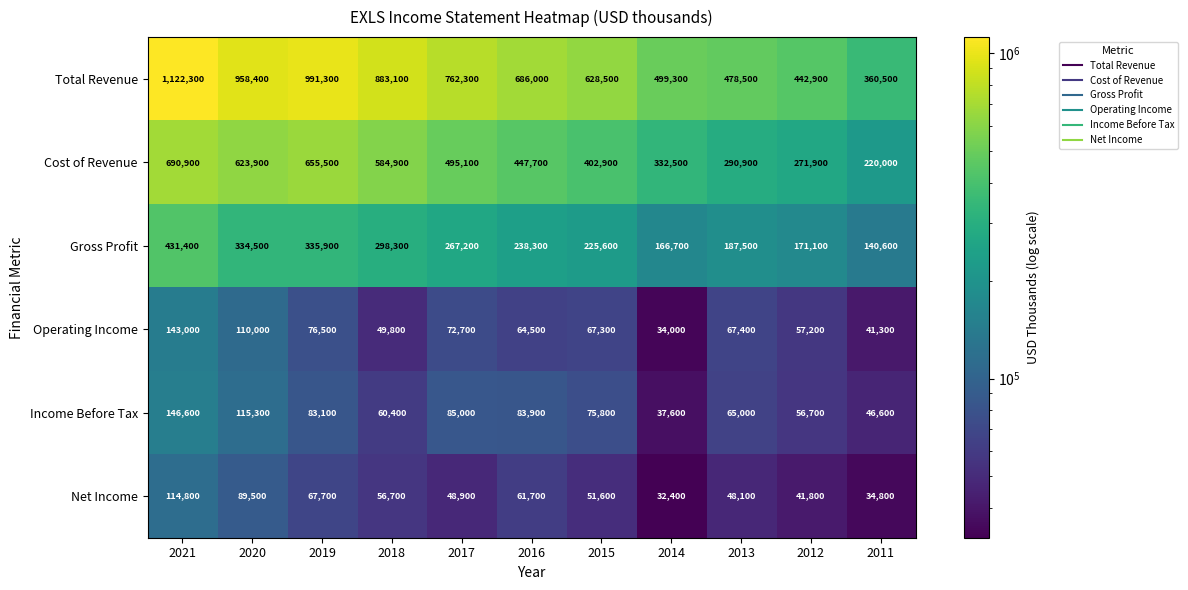

What is the total value across all series at 2021?

2649000